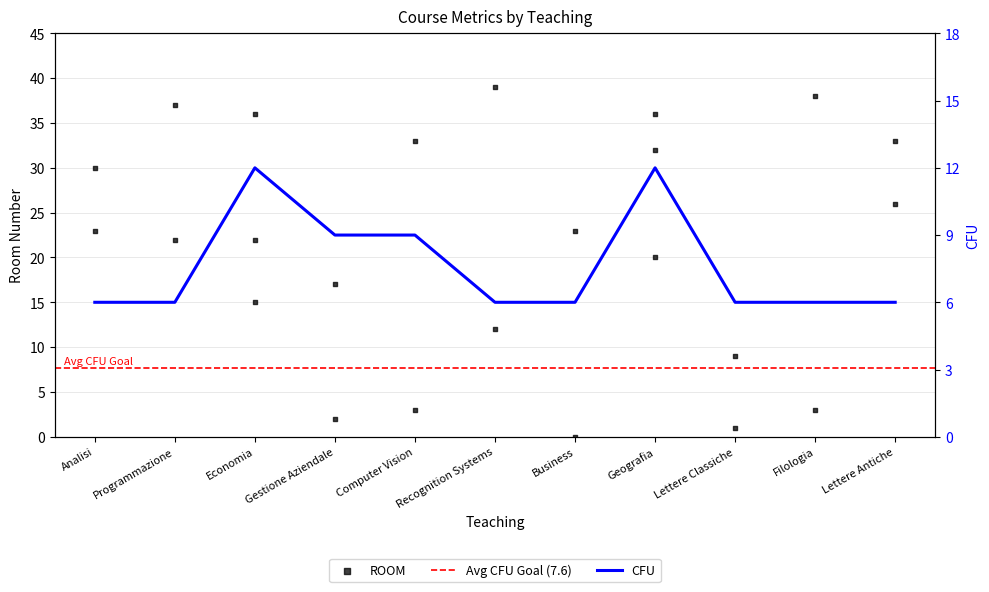

Approximately how many times larger is the value at Filologia compared to Economia?

1.1